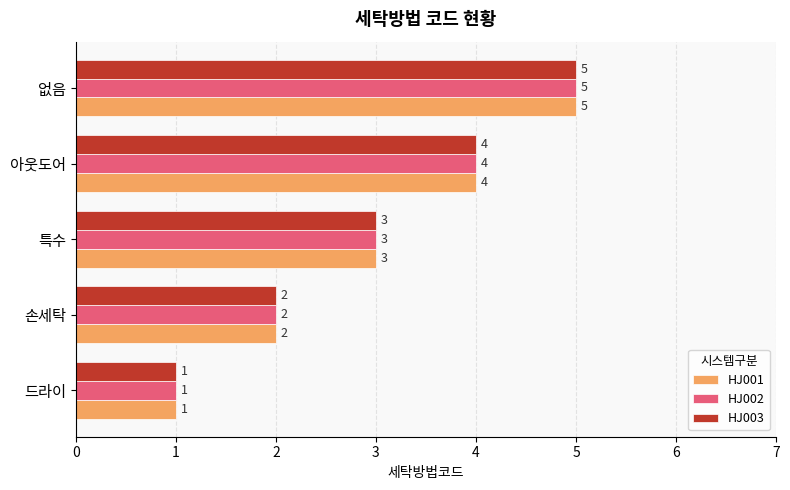

What is the sum of the HJ003 values at 드라이 and 없음?

6